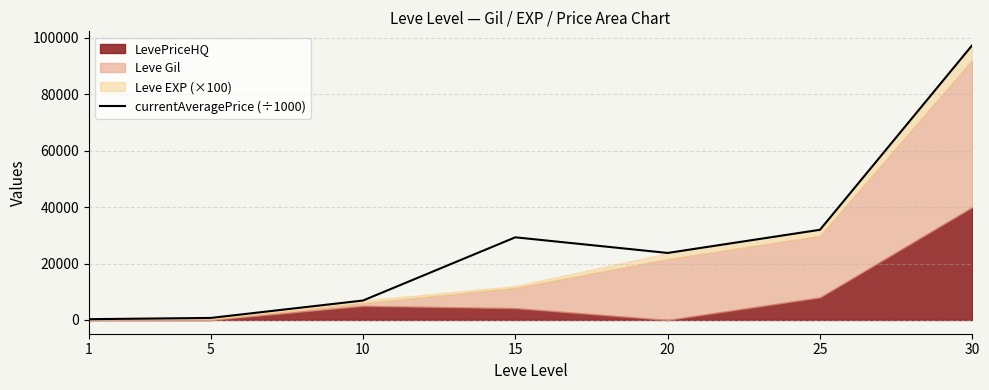

At which label does the data first exceed 23765?

15